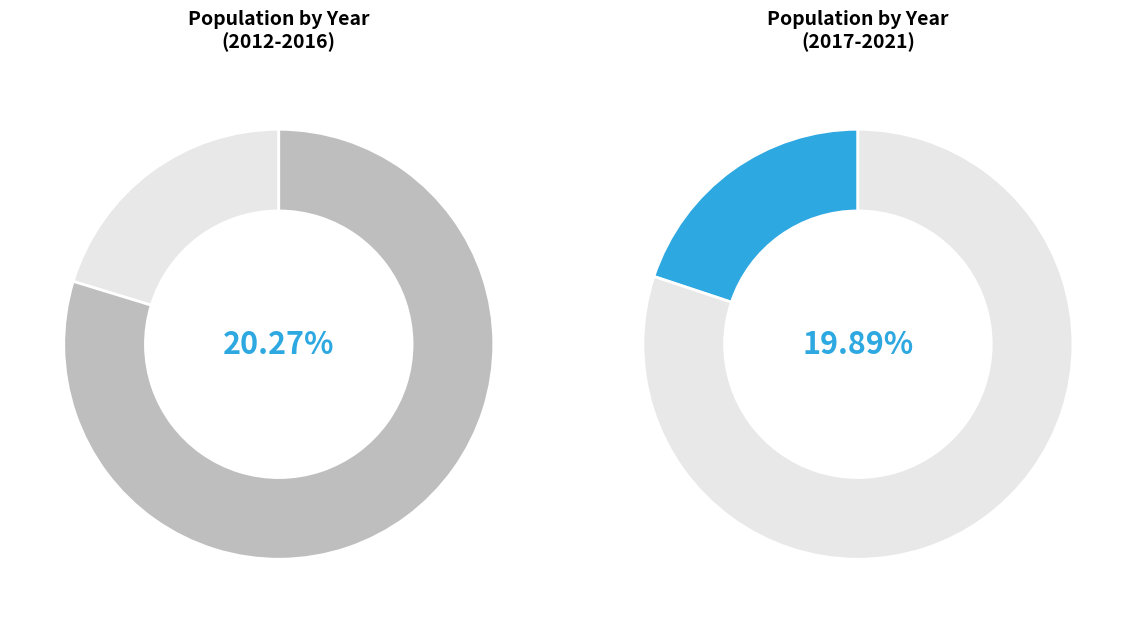

Approximately how many times larger is the value at 2018 compared to 2015?

1.0